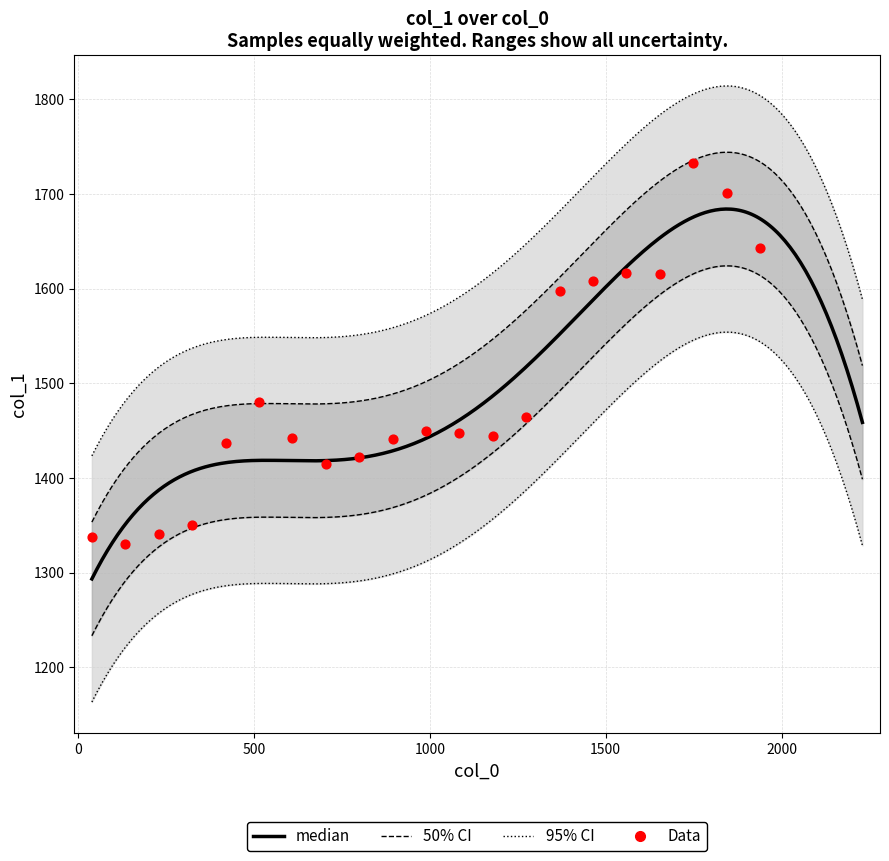

What is the ratio of the value at 1844 to the value at 609?

1.2